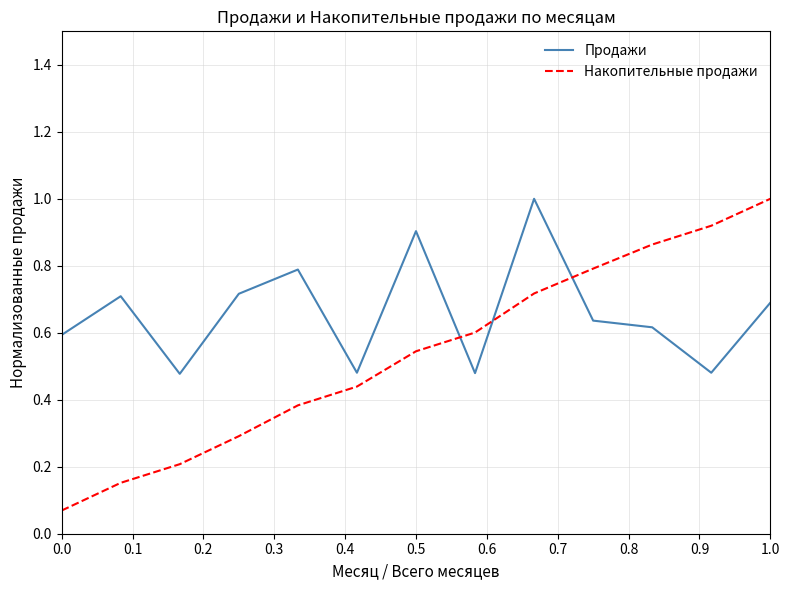

True or false: Продажи and Накопительные продажи intersect in this chart.

True